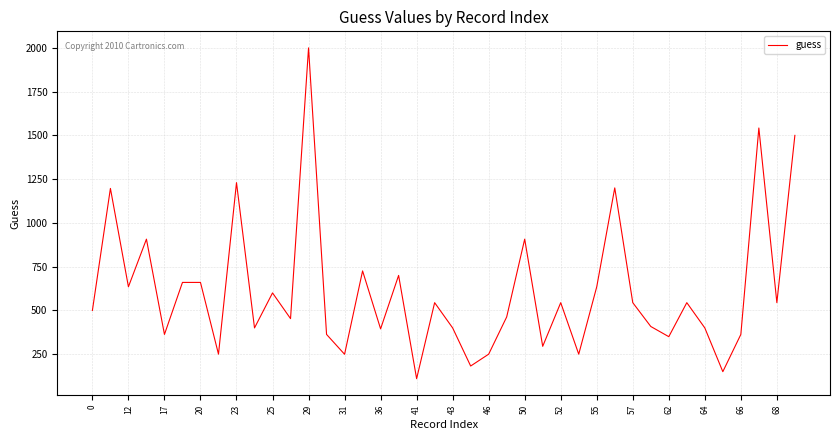

What is the difference between the maximum and minimum values?

1890.0